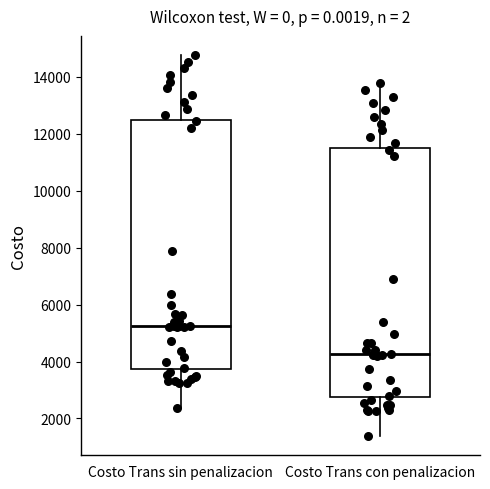

Which box has the lowest median line?

Costo Trans con penalizacion